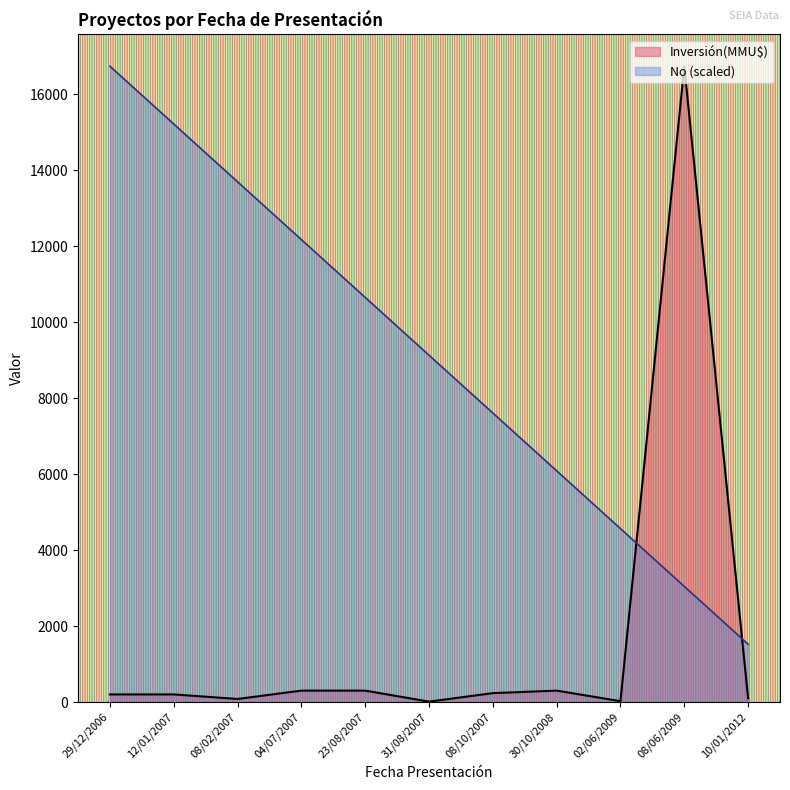

How many lines are shown in the chart?

2